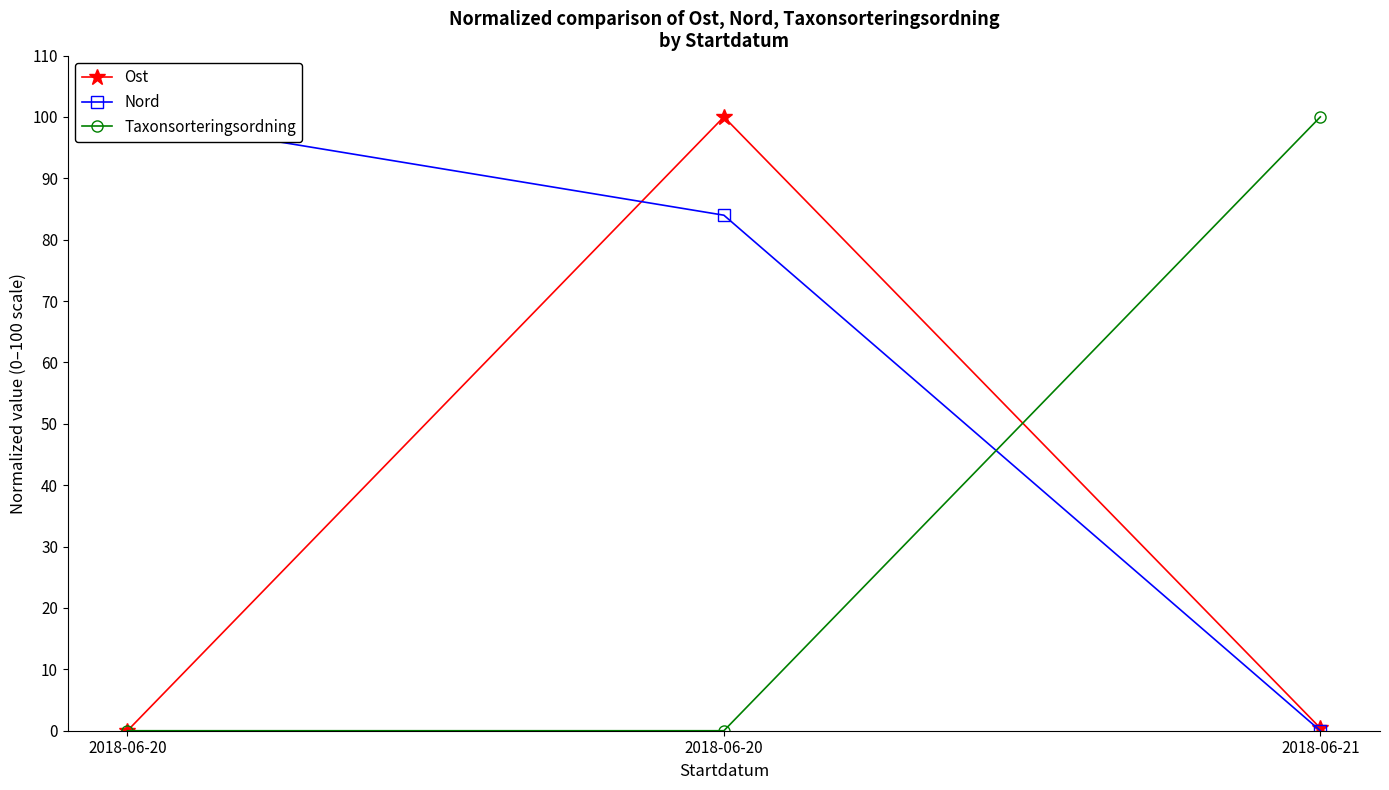

Which category has the lowest value across all series?

2018-06-20